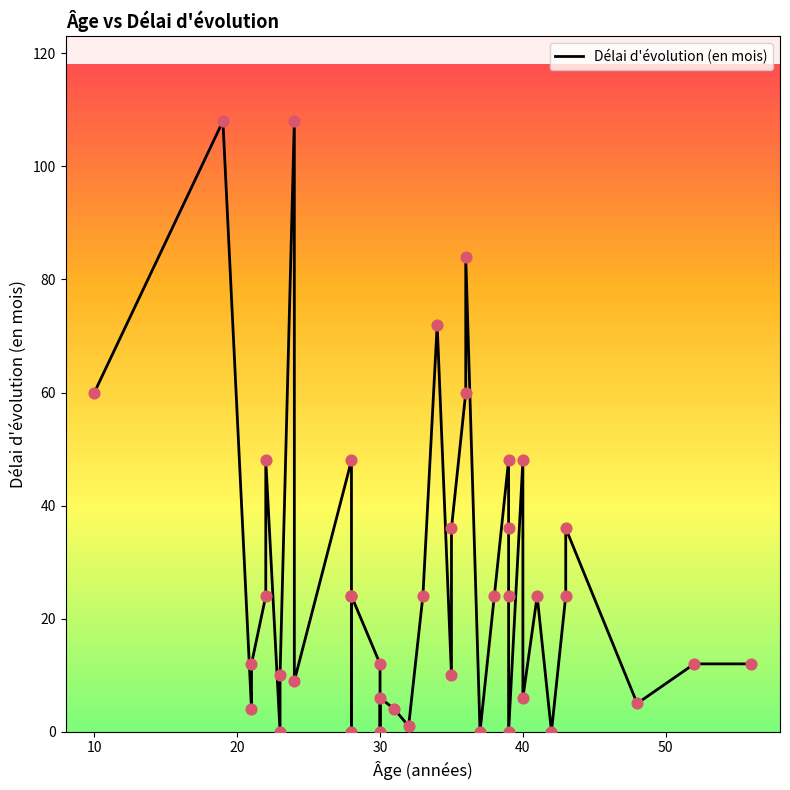

Between 15 and 30, which is larger?

30